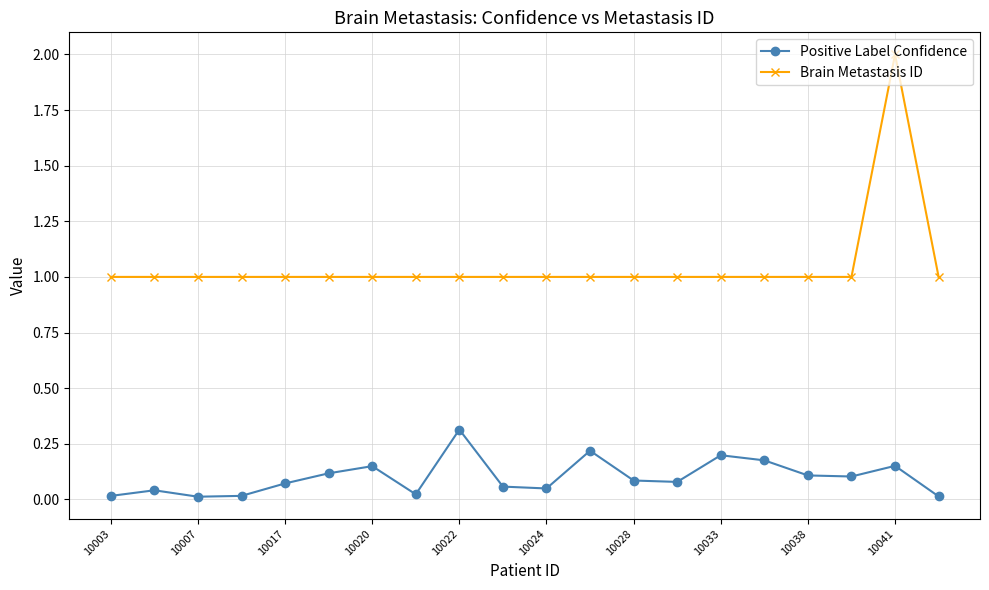

What is the average value of the Brain Metastasis ID series?

1.1